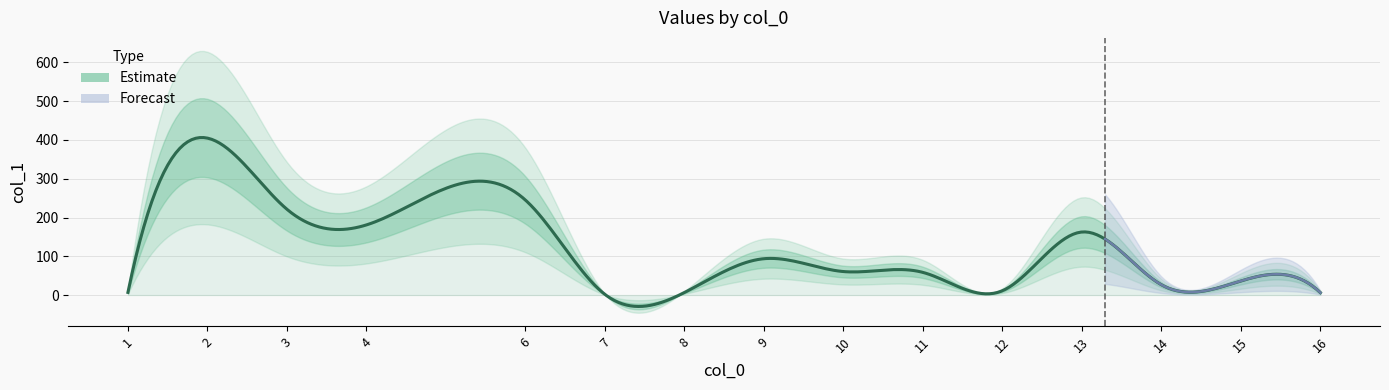

List the labels in order of value, largest first.

2, 6, 3, 4, 13, 9, 10, 11, 15, 14, 12, 1, 8, 16, 7